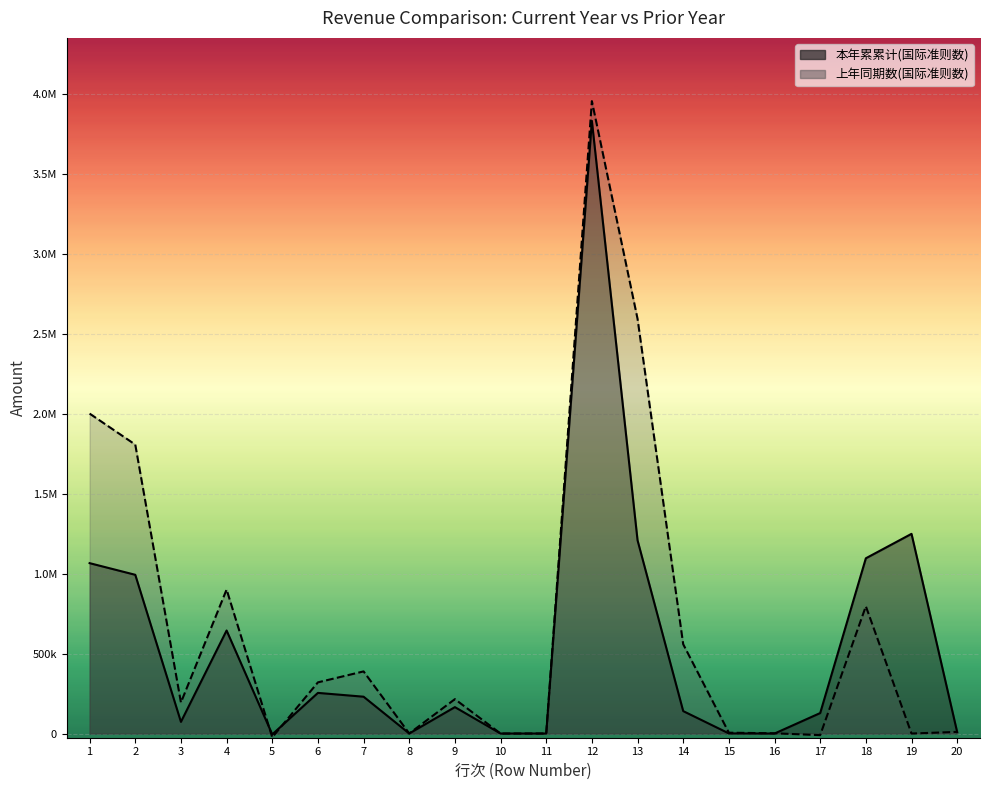

At how many categories does at least one series exceed 3294002?

1